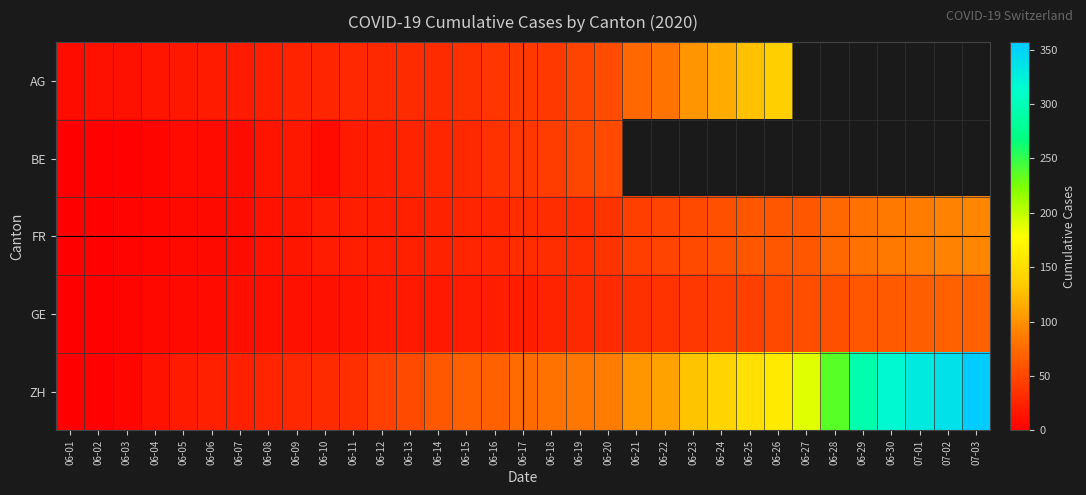

At which label does AG first exceed 40?

06-19